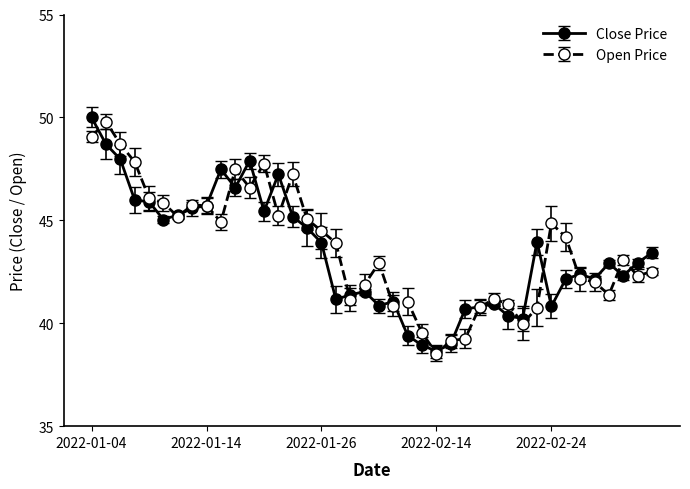

Count the number of data series in this chart.

2